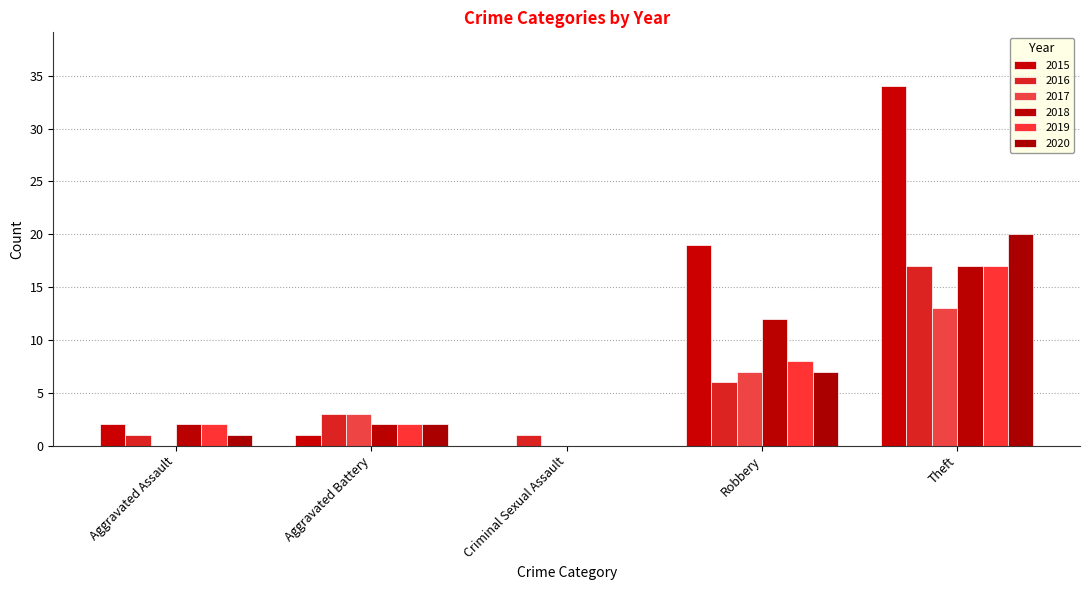

What are all the series names shown in the legend?

2015, 2016, 2017, 2018, 2019, 2020